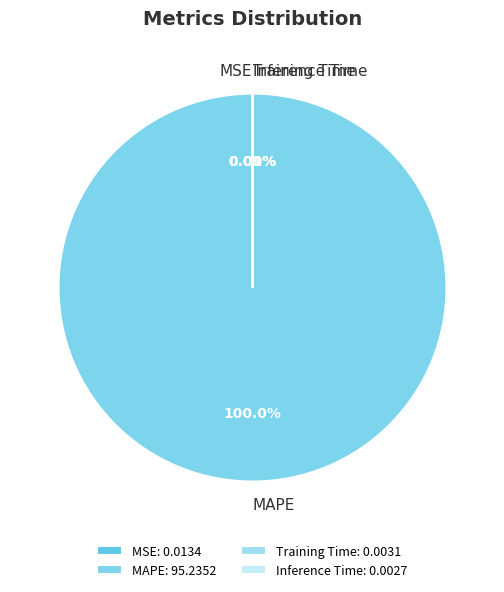

Does any single category account for the majority?

Yes